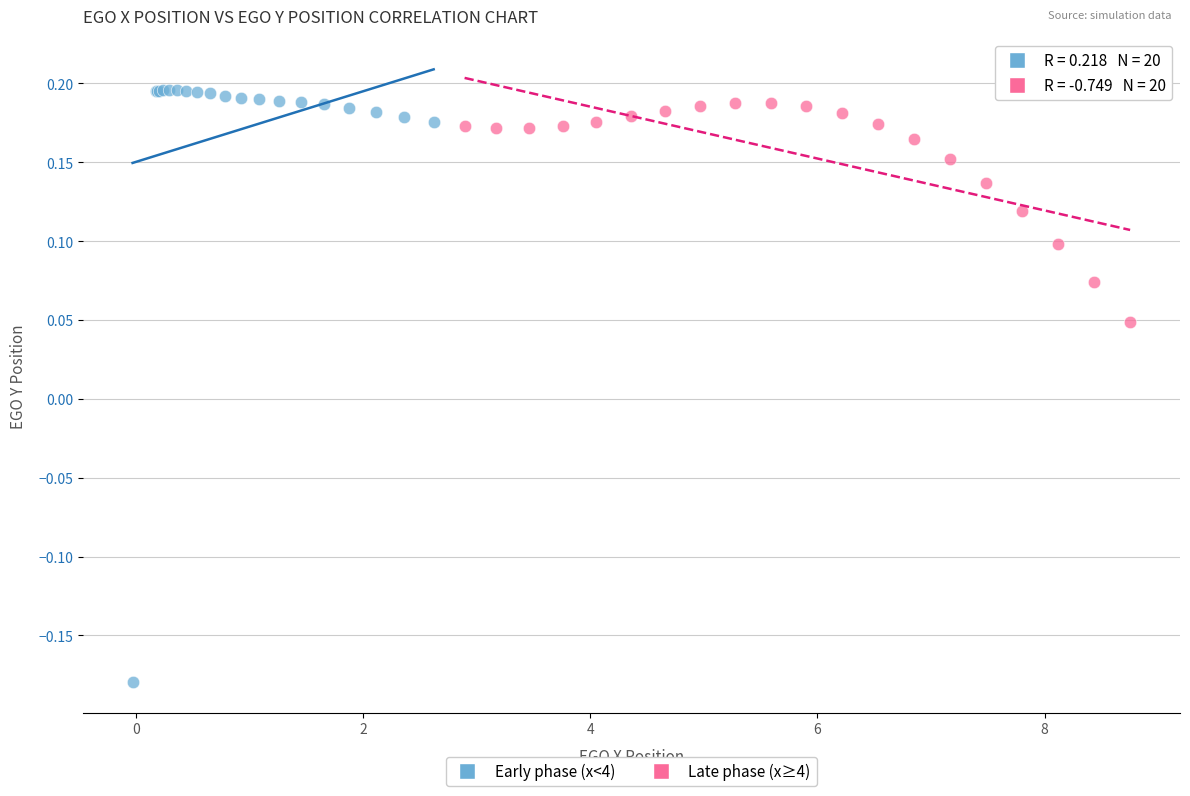

Which series has the widest spread of Y values?

Early phase (x<4)